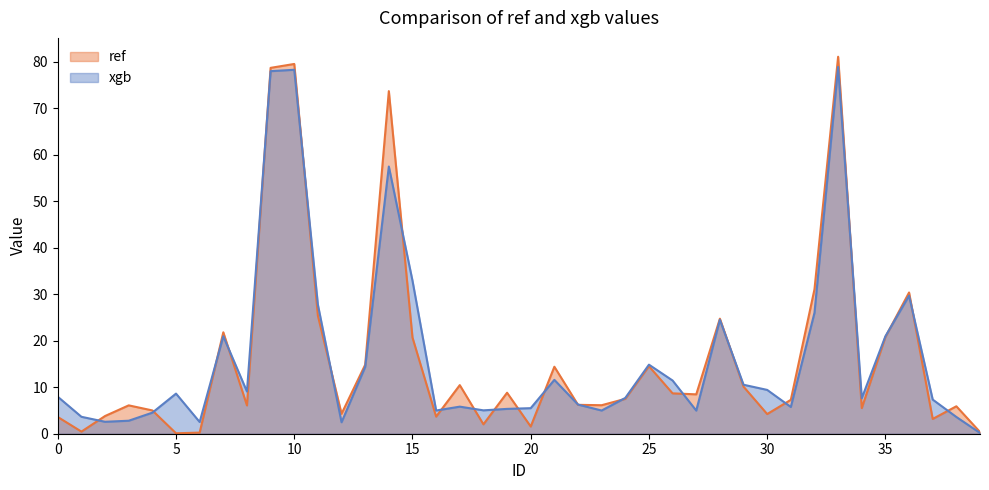

The ref series shows 0.1 at 5. True or false?

True